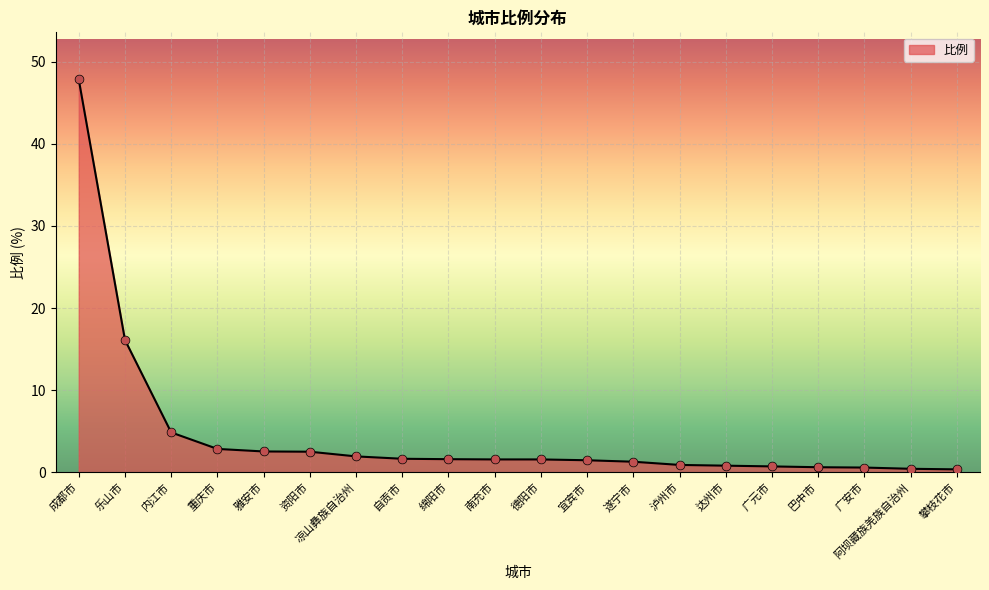

What is the change in value from 资阳市 to 凉山彝族自治州?

-0.6